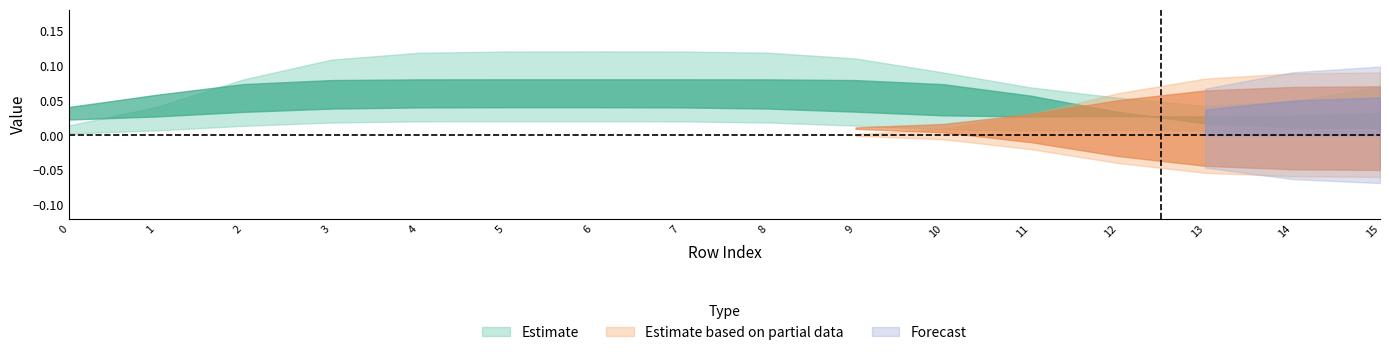

Does the chart have visible grid lines?

No